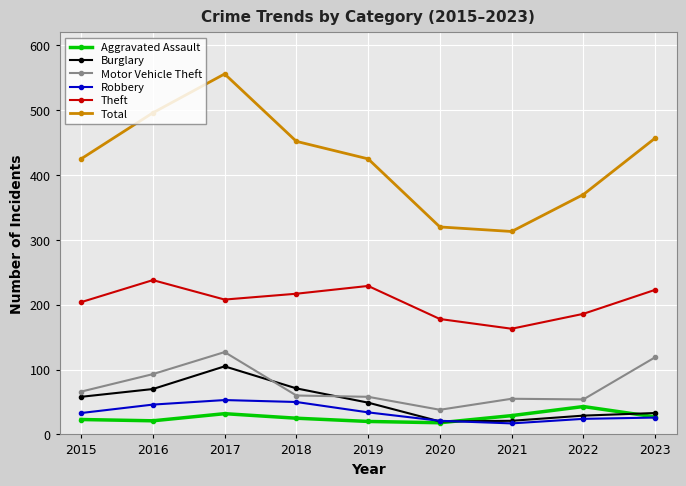

At 2019, list the series in order from smallest to largest.

Aggravated Assault, Robbery, Burglary, Motor Vehicle Theft, Theft, Total